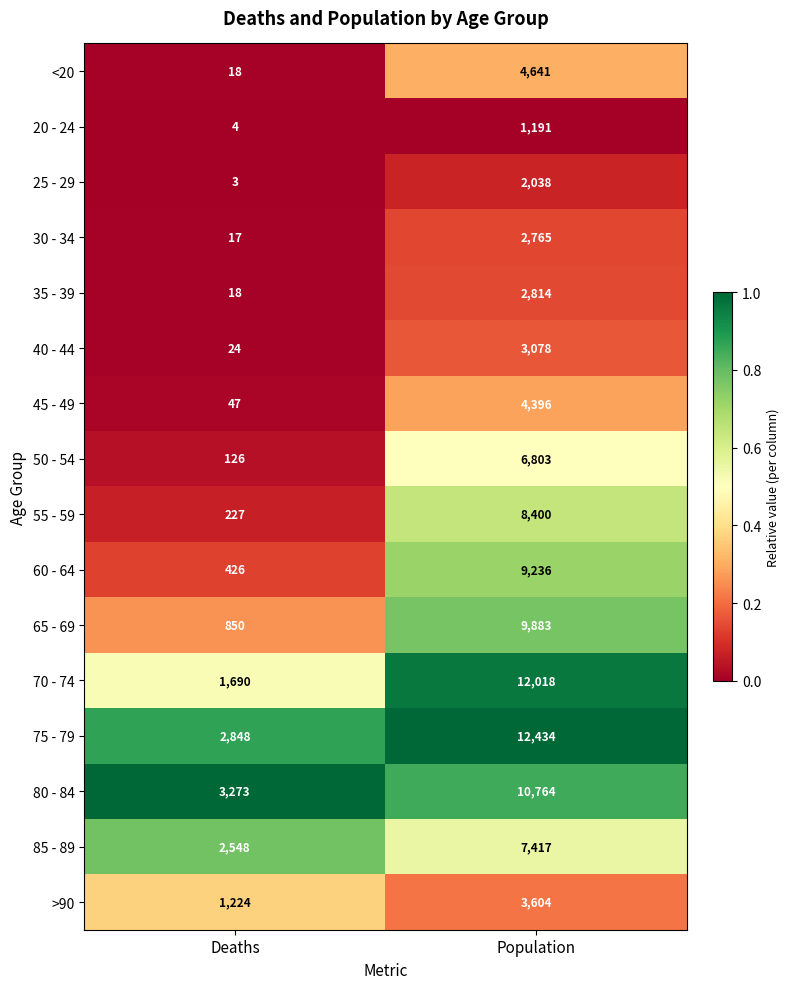

Which series has the largest total across all categories?

75 - 79